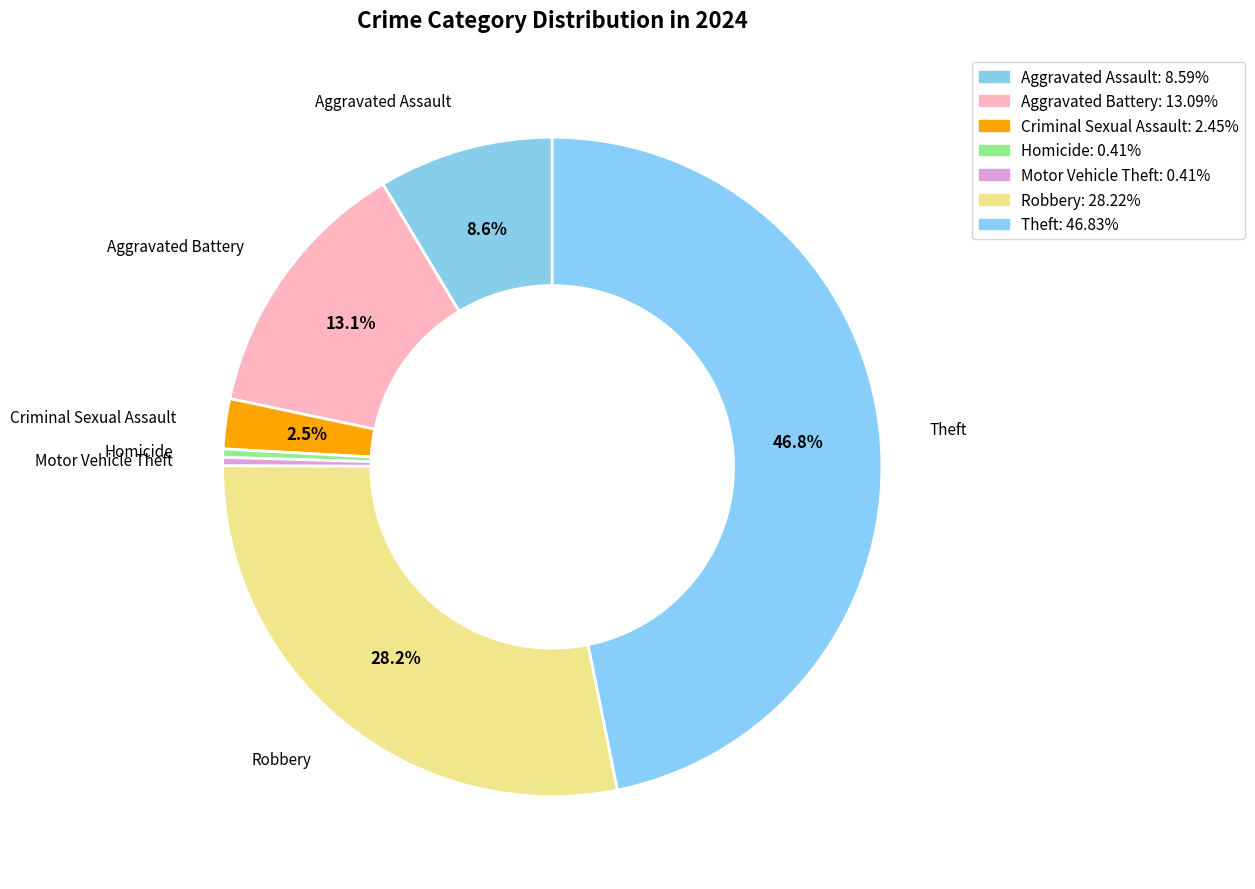

What percentage do Motor Vehicle Theft and Aggravated Assault together represent?

9.0%